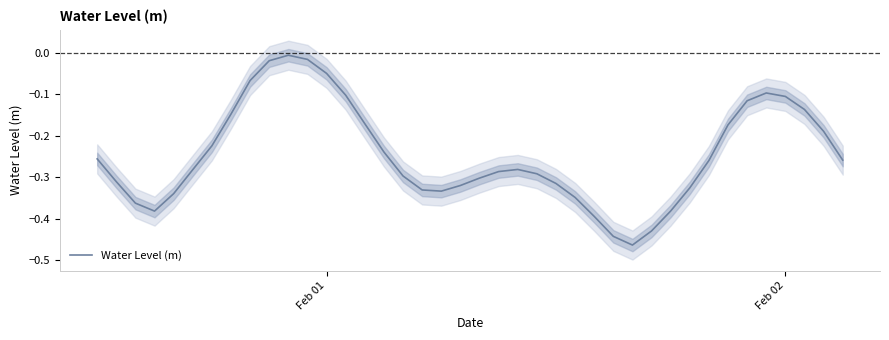

Is it true that Water Level (m) equals -0.0 at Feb 02?

False